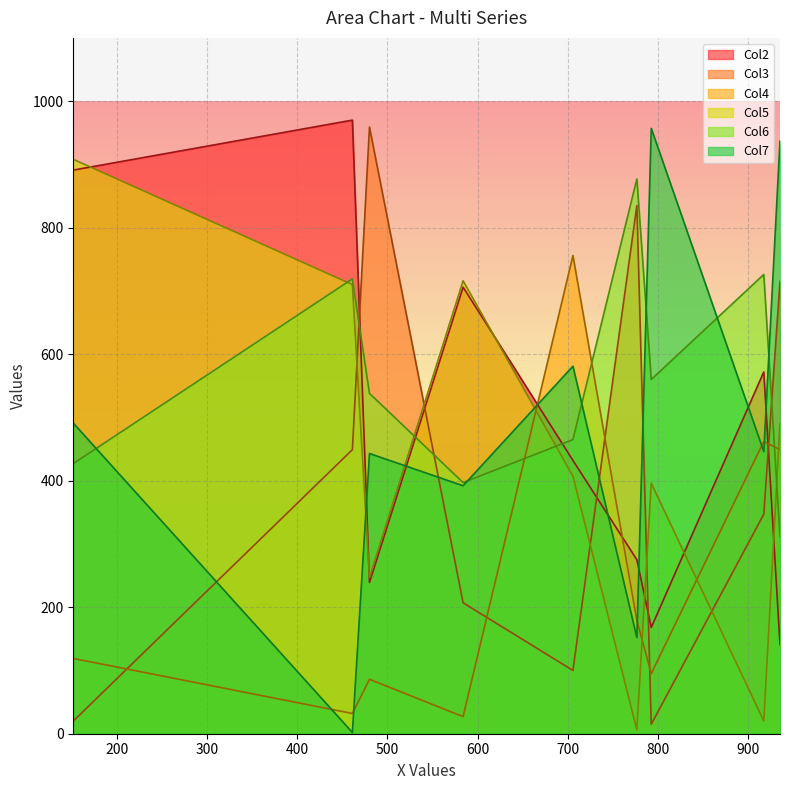

What is the spread (max minus min) of values at 706?

656